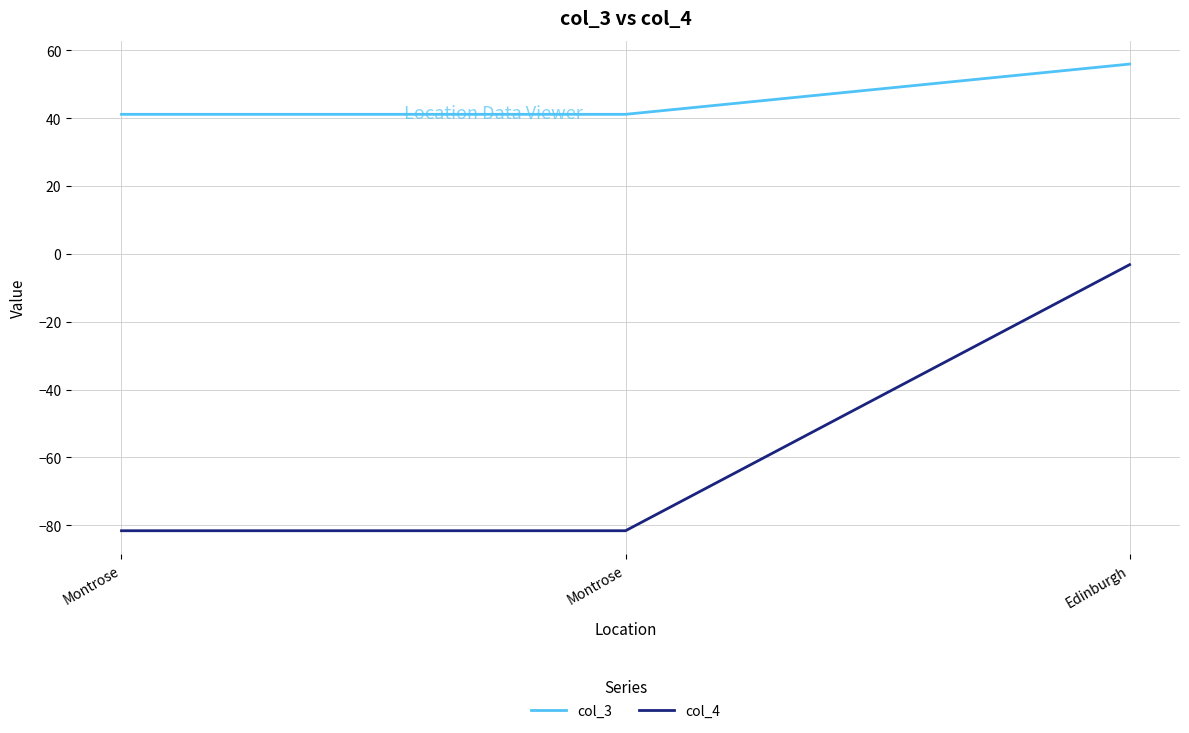

Reading left to right, extract all data points from this chart.

col_3: 41.1	41.1	56.0
col_4: -81.6	-81.6	-3.2